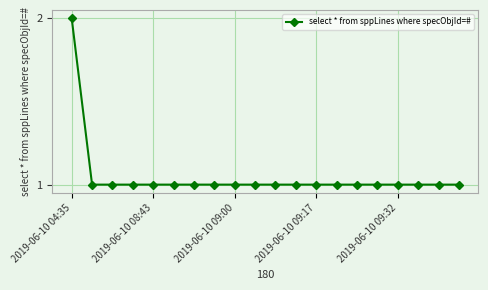

Reading left to right, extract all data points from this chart.

2	1	1	1	1	1	1	1	1	1	1	1	1	1	1	1	1	1	1	1